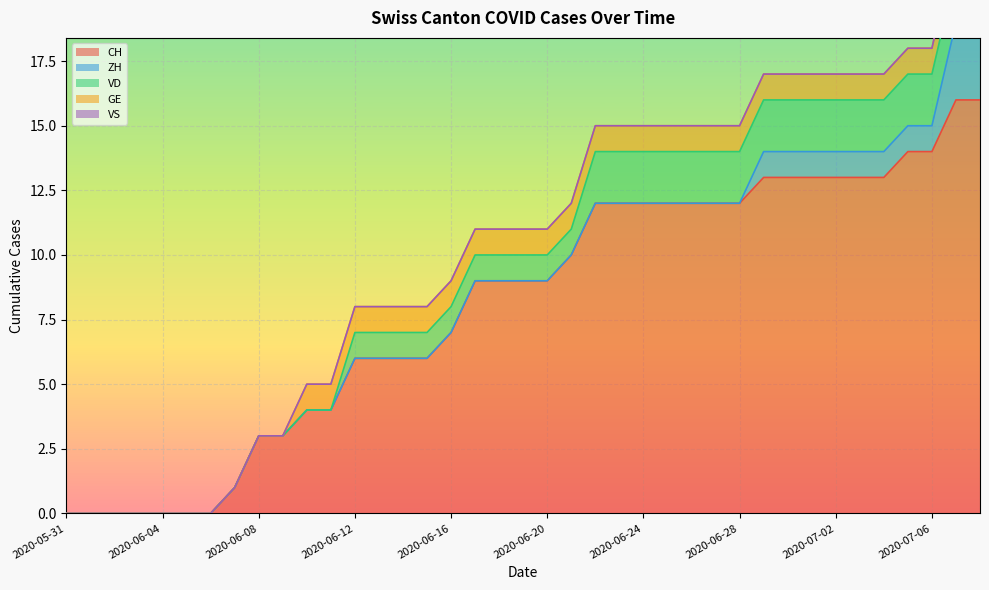

What is the sum of all CH values?

314